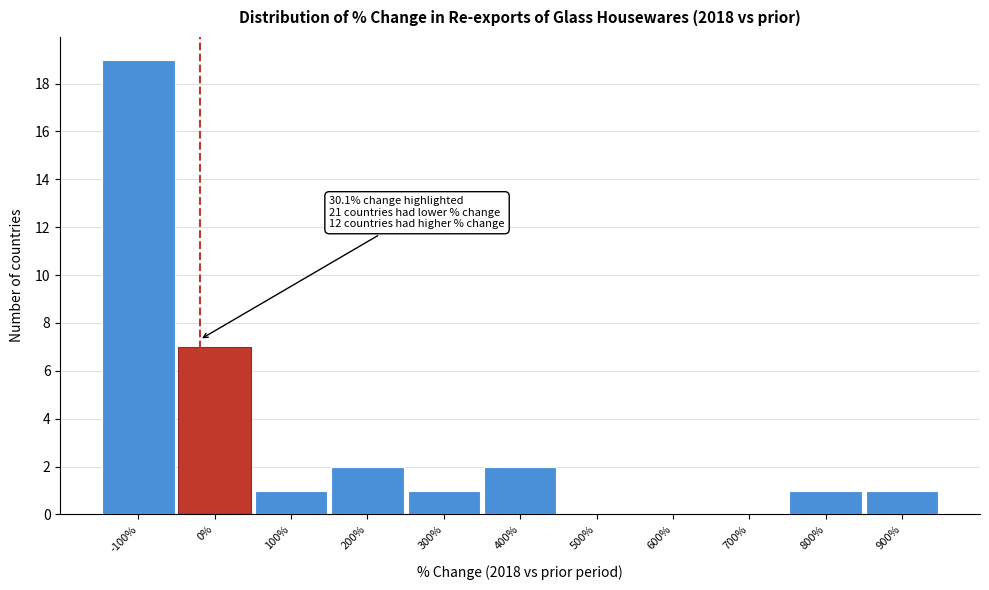

Reading right to left, what are all the values shown in this chart?

900%=1	800%=1	700%=0	600%=0	500%=0	400%=2	300%=1	200%=2	100%=1	0%=7	-100%=19